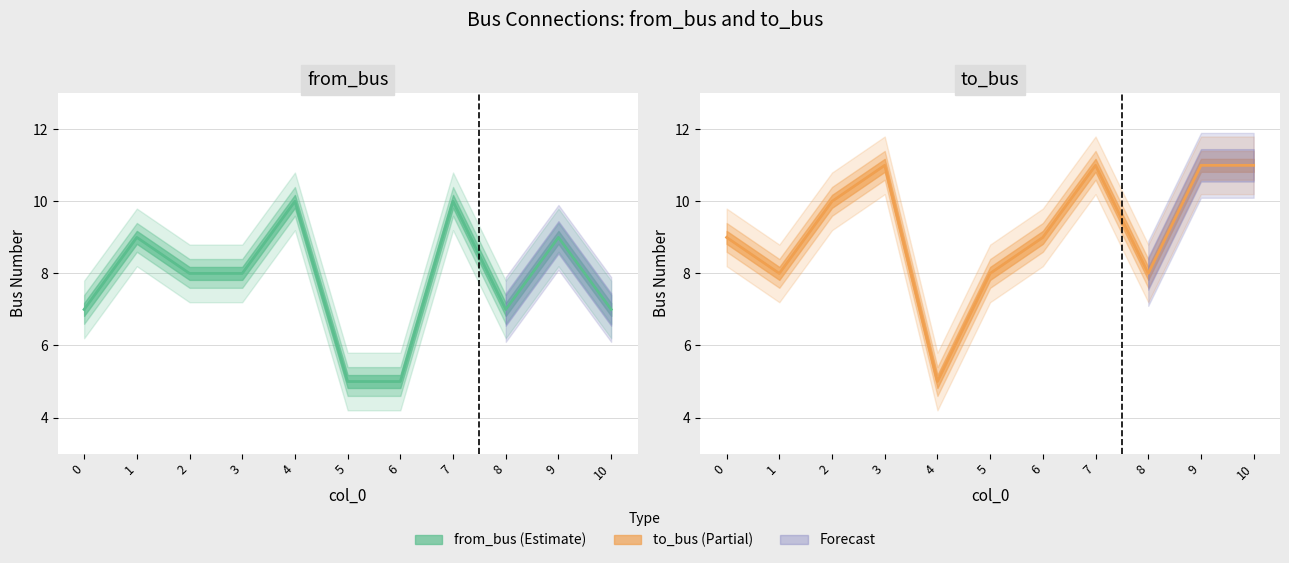

The from_bus series shows 4 at 9. True or false?

False